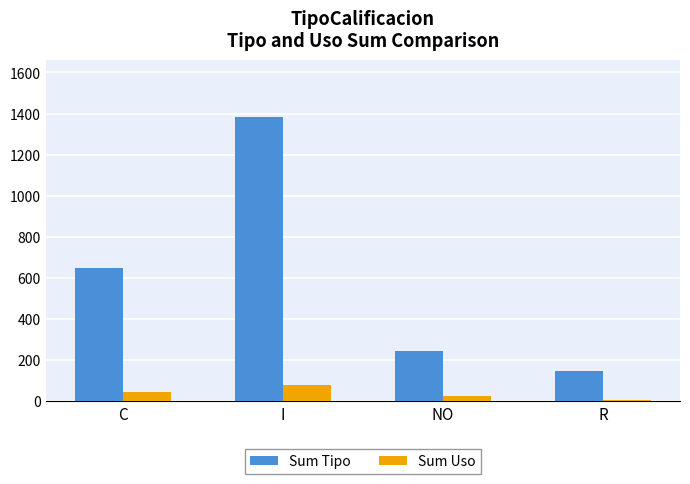

The value of Sum Tipo at R is 202. True or false?

False